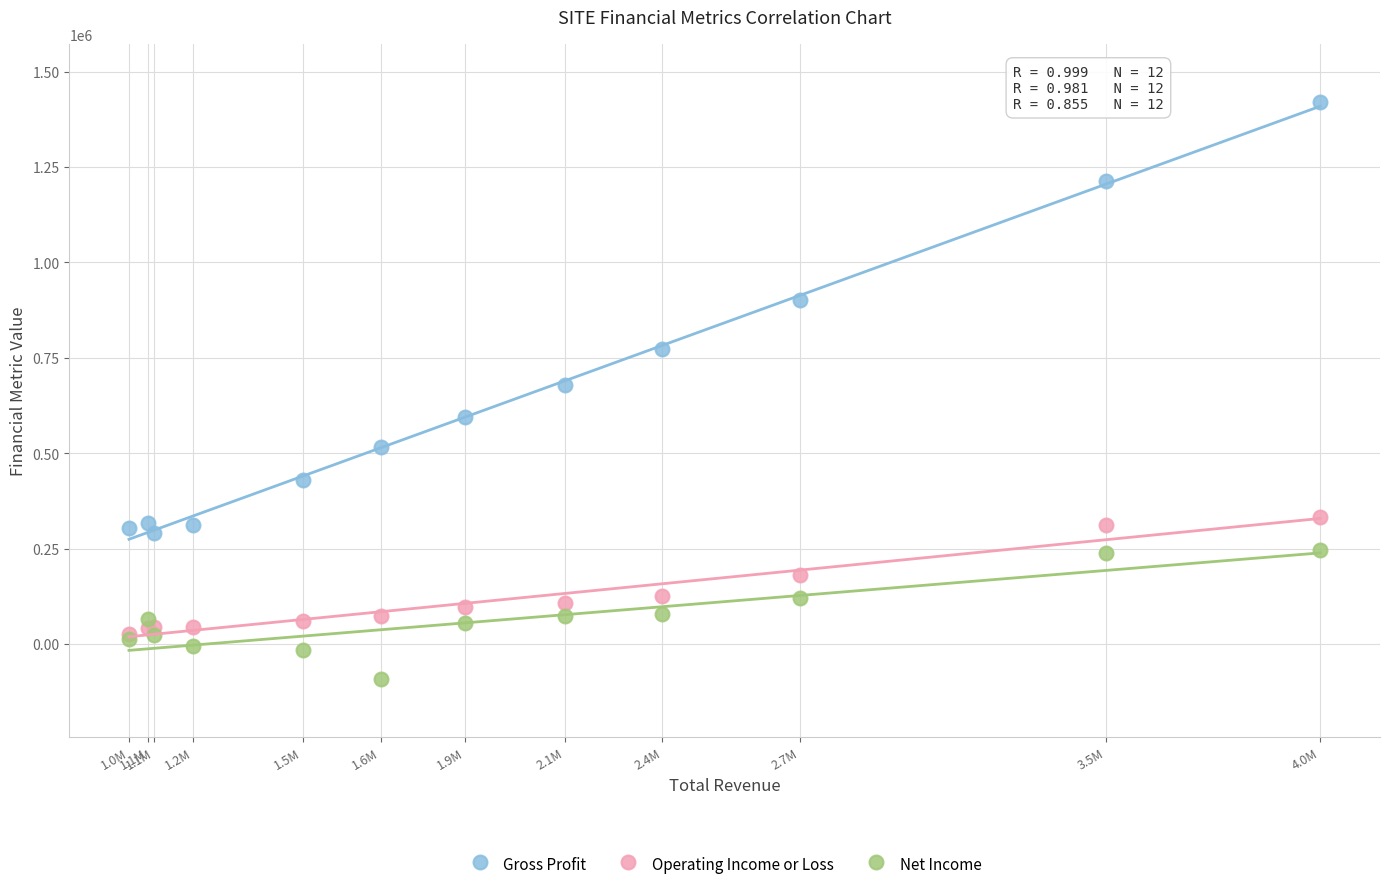

Which series reaches the maximum Y coordinate?

Gross Profit